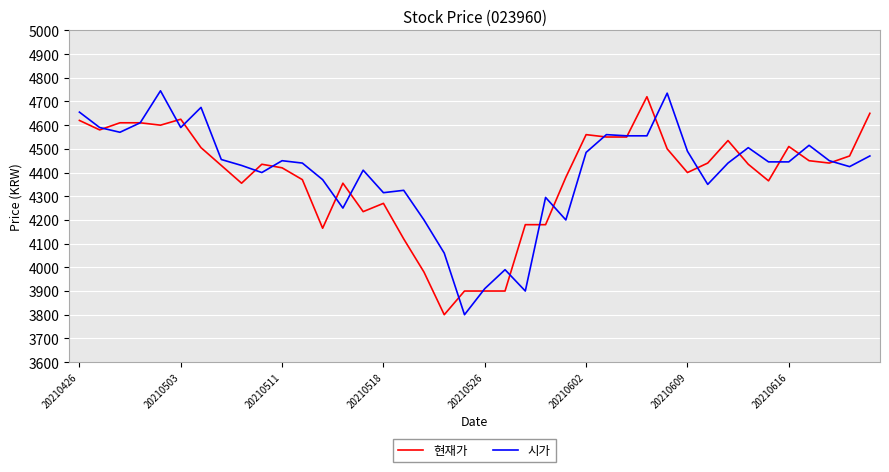

What is the average value of the 현재가 series?

4378